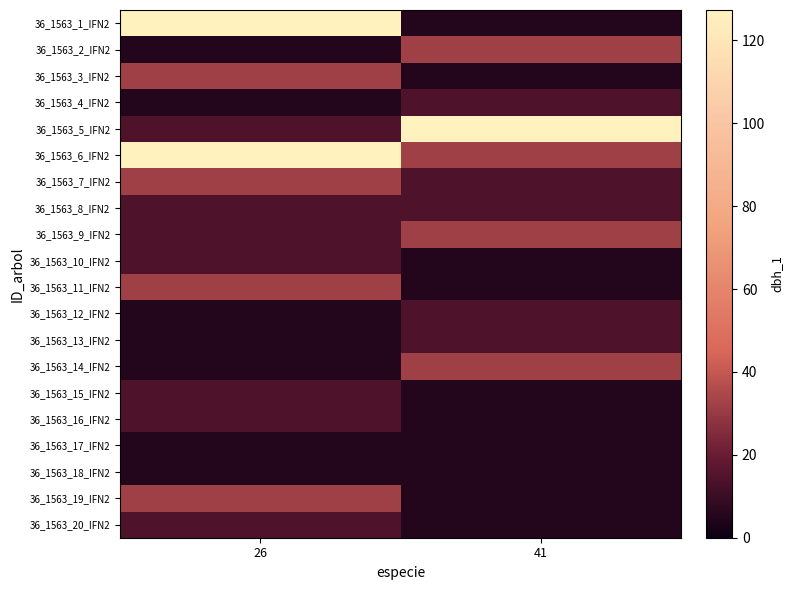

Which label corresponds to the largest value in the chart?

26